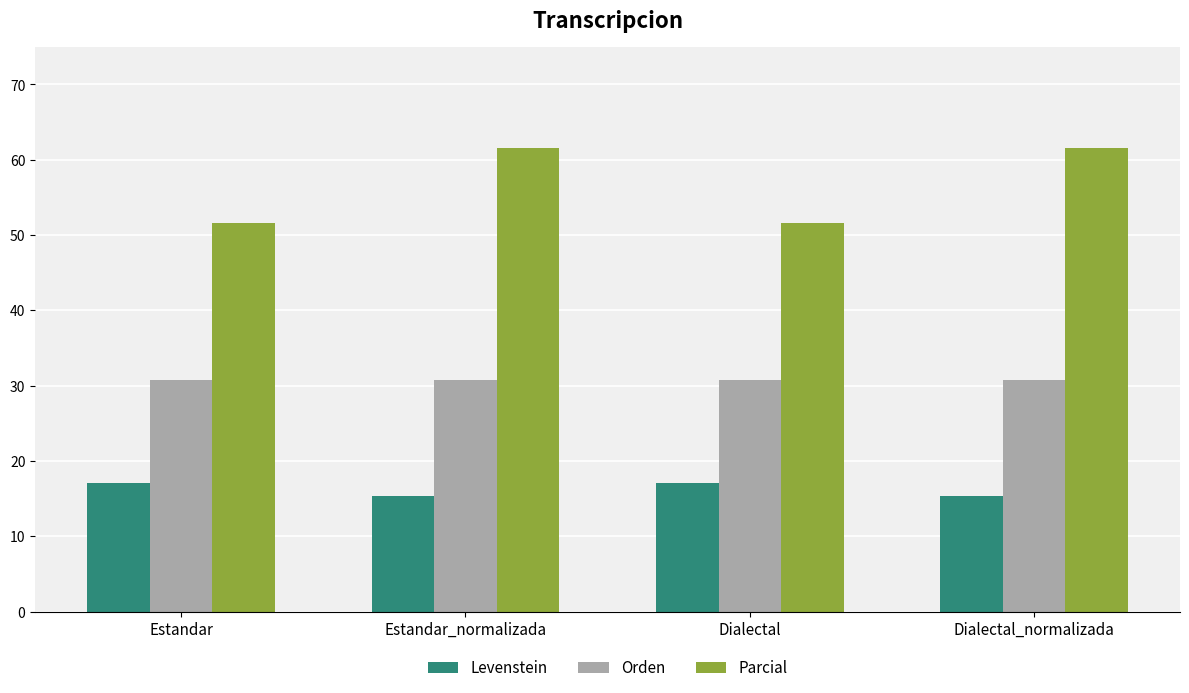

How many values in the Levenstein series exceed 17?

2